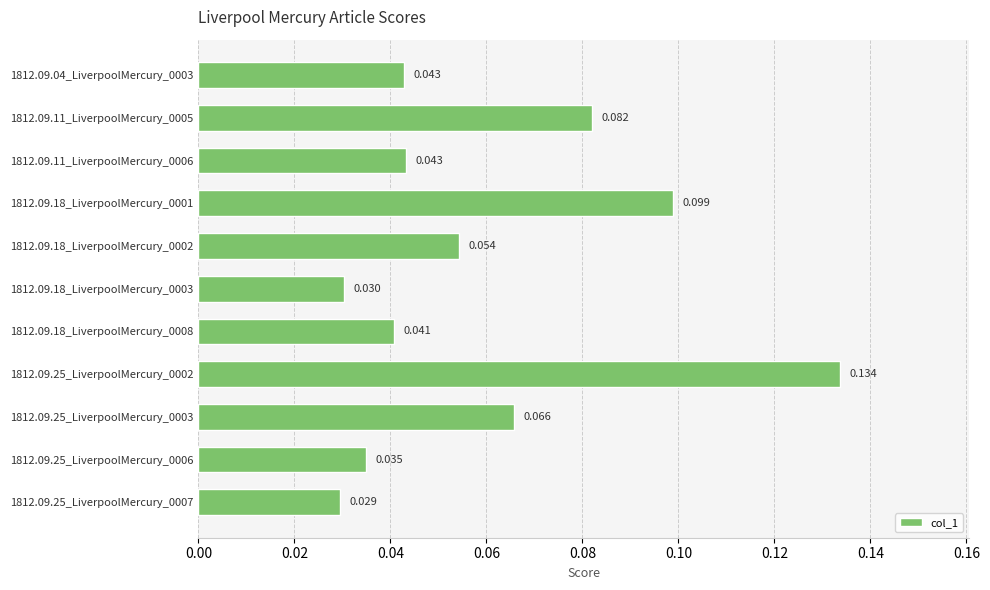

At which label is the value closest to 0?

1812.09.25_LiverpoolMercury_0007